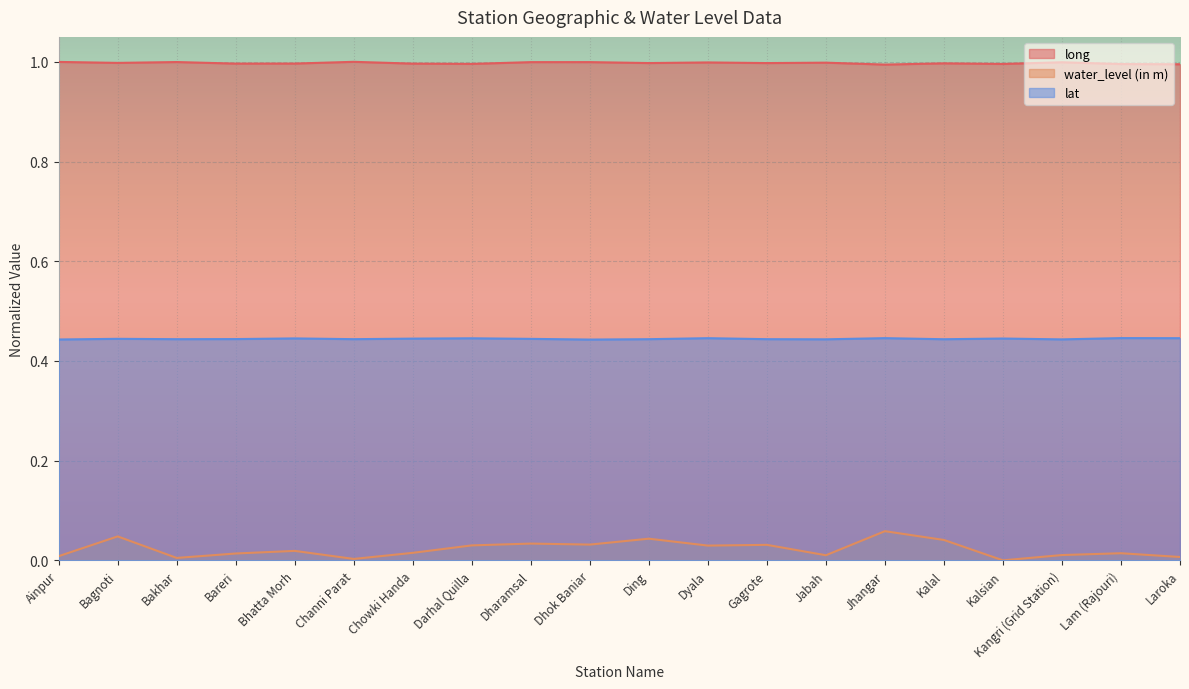

Reading right to left, extract all data points from this chart.

long: 1.0	1.0	1.0	1.0	1.0	1.0	1.0	1.0	1.0	1.0	1.0	1.0	1.0	1.0	1.0	1.0	1.0	1.0	1.0	1.0
water_level (in m): 0.0	0.0	0.0	0.0	0.0	0.1	0.0	0.0	0.0	0.0	0.0	0.0	0.0	0.0	0.0	0.0	0.0	0.0	0.0	0.0
lat: 0.4	0.4	0.4	0.4	0.4	0.4	0.4	0.4	0.4	0.4	0.4	0.4	0.4	0.4	0.4	0.4	0.4	0.4	0.4	0.4